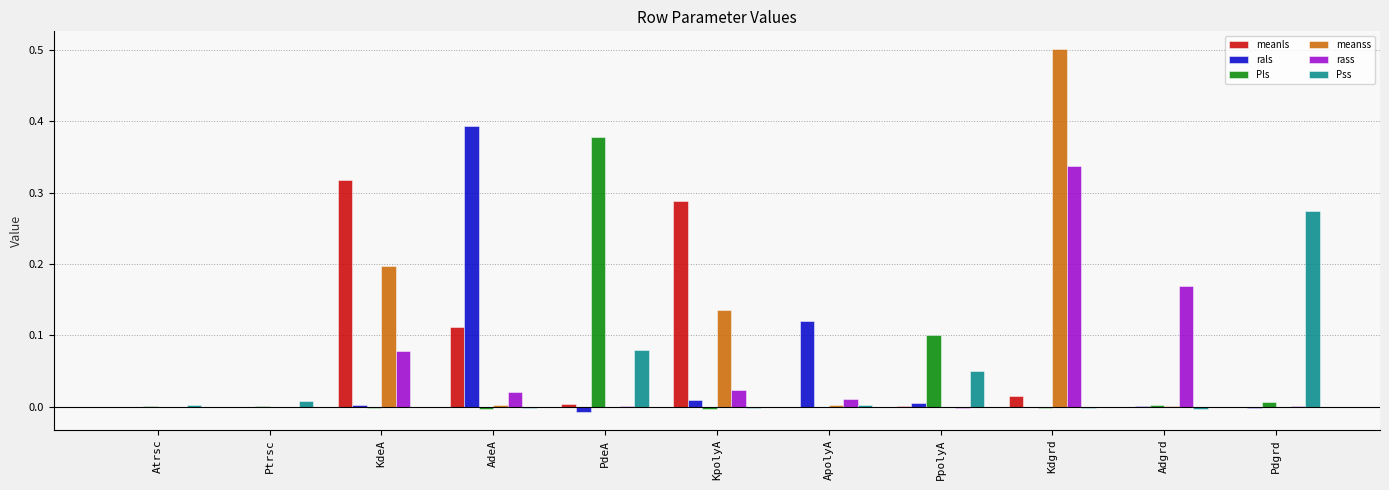

Between AdeA and Adgrd, which series saw the biggest shift?

rals